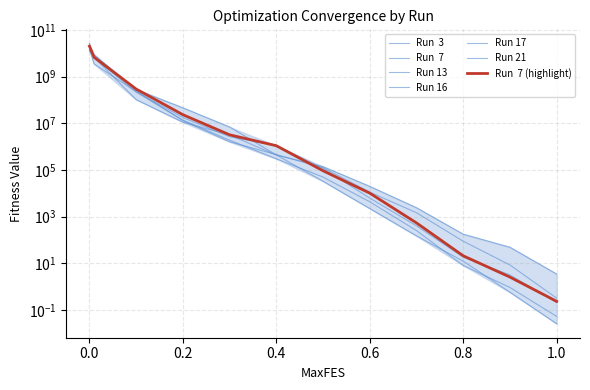

Reading right to left, transcribe all the data shown in this chart.

Run  3: 0.0	0.6	12.3	149.4	2227.2	32929.1	442080.9	7004419.9	46559416.4	277570035.7	7883498953.1	11570379226.6	13095638450.4
Run  7: 0.2	2.6	21.0	539.8	10188.0	92795.2	1102249.8	3237423.3	23540298.3	297140670.0	6826077129.0	18934115011.7	20497227052.1
Run 13: 3.5	48.9	177.2	2417.7	19906.7	140064.2	440611.8	3177880.9	11243617.5	104293025.9	6733426823.6	17889464523.9	17991096623.3
Run 16: 0.3	8.5	88.5	1474.2	11297.8	125130.0	457725.5	1623566.3	13121184.8	247461954.6	8919864077.9	13705747628.2	14225431341.9
Run 17: 0.2	3.2	18.2	404.7	6254.7	116747.5	1113128.6	2682344.2	17939494.5	230180005.4	3532237341.9	13837971413.7	27011252900.1
Run 21: 0.1	0.9	8.1	253.7	4344.9	49787.9	302936.5	1904583.5	13774158.3	218306850.8	6495484086.9	18598053691.5	22280025324.0